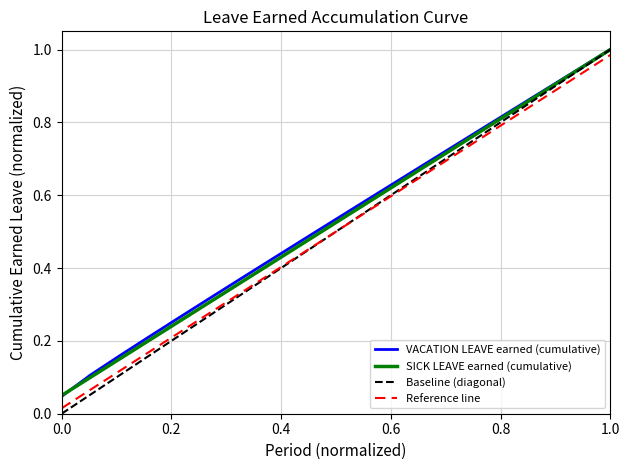

Which series has the largest range (max minus min)?

Baseline (diagonal)